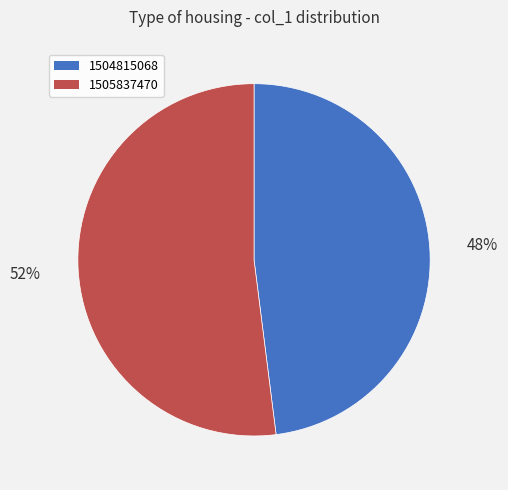

Is it true that 1504815068 is 48% of the pie?

True